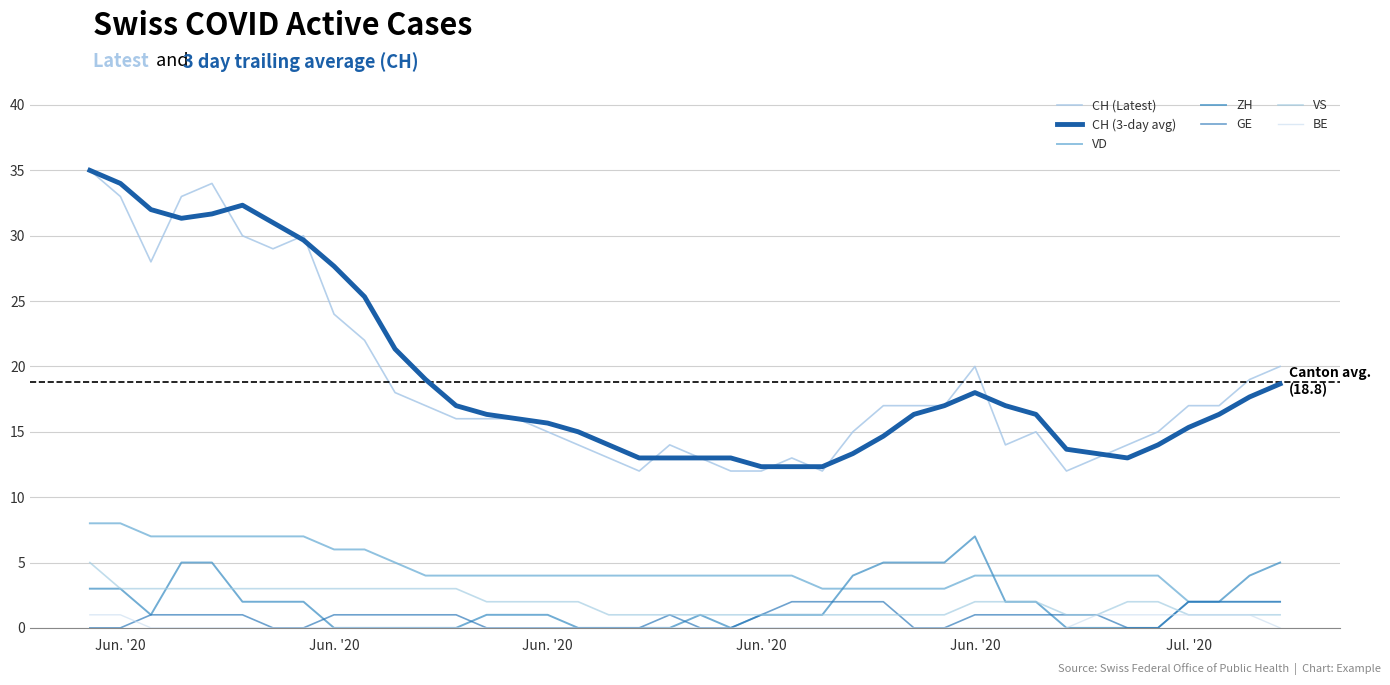

Does the chart display data point markers on the line(s)?

No